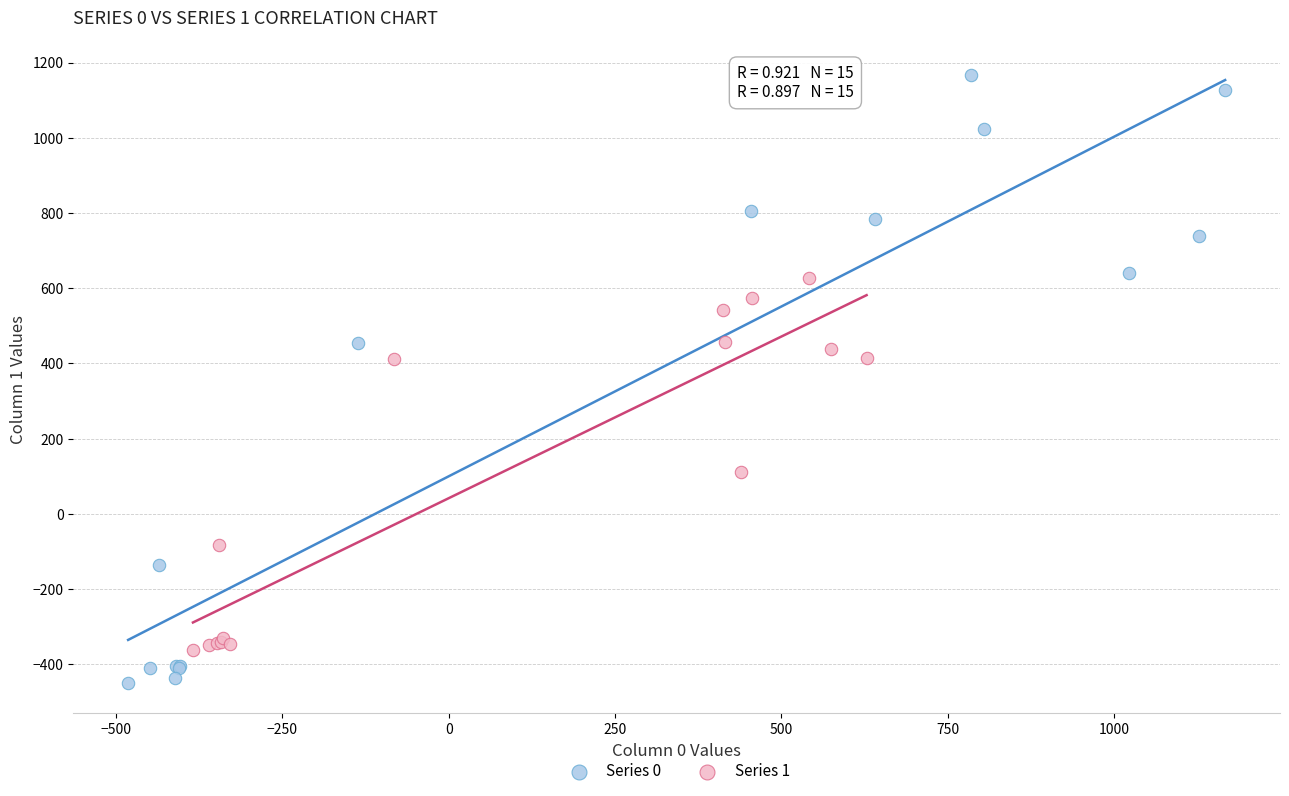

Which series reaches the maximum Y coordinate?

Series 0